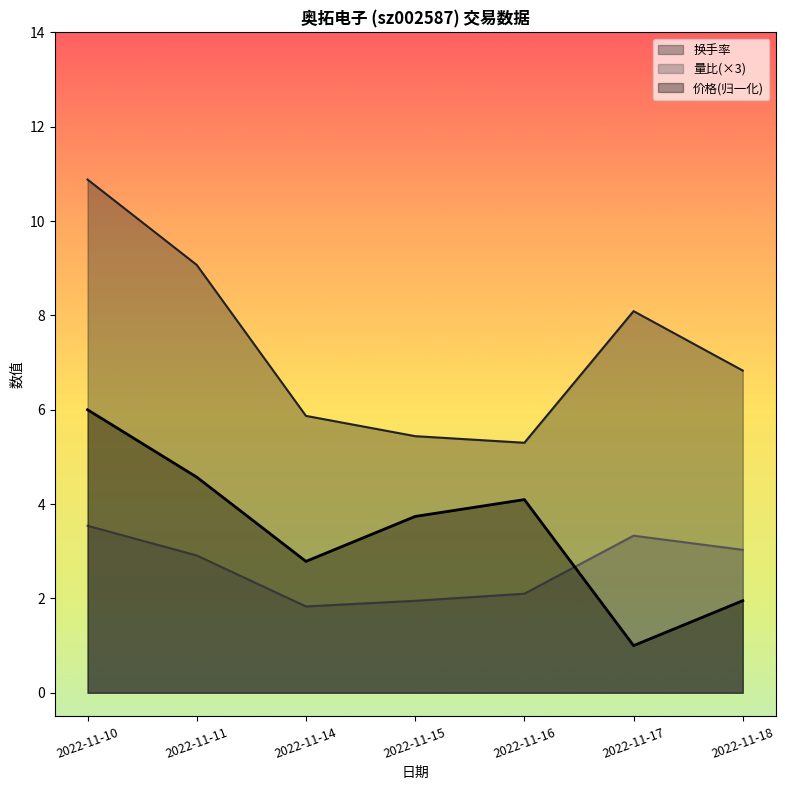

What is the difference between the highest and lowest values at 2022-11-15?

3.5